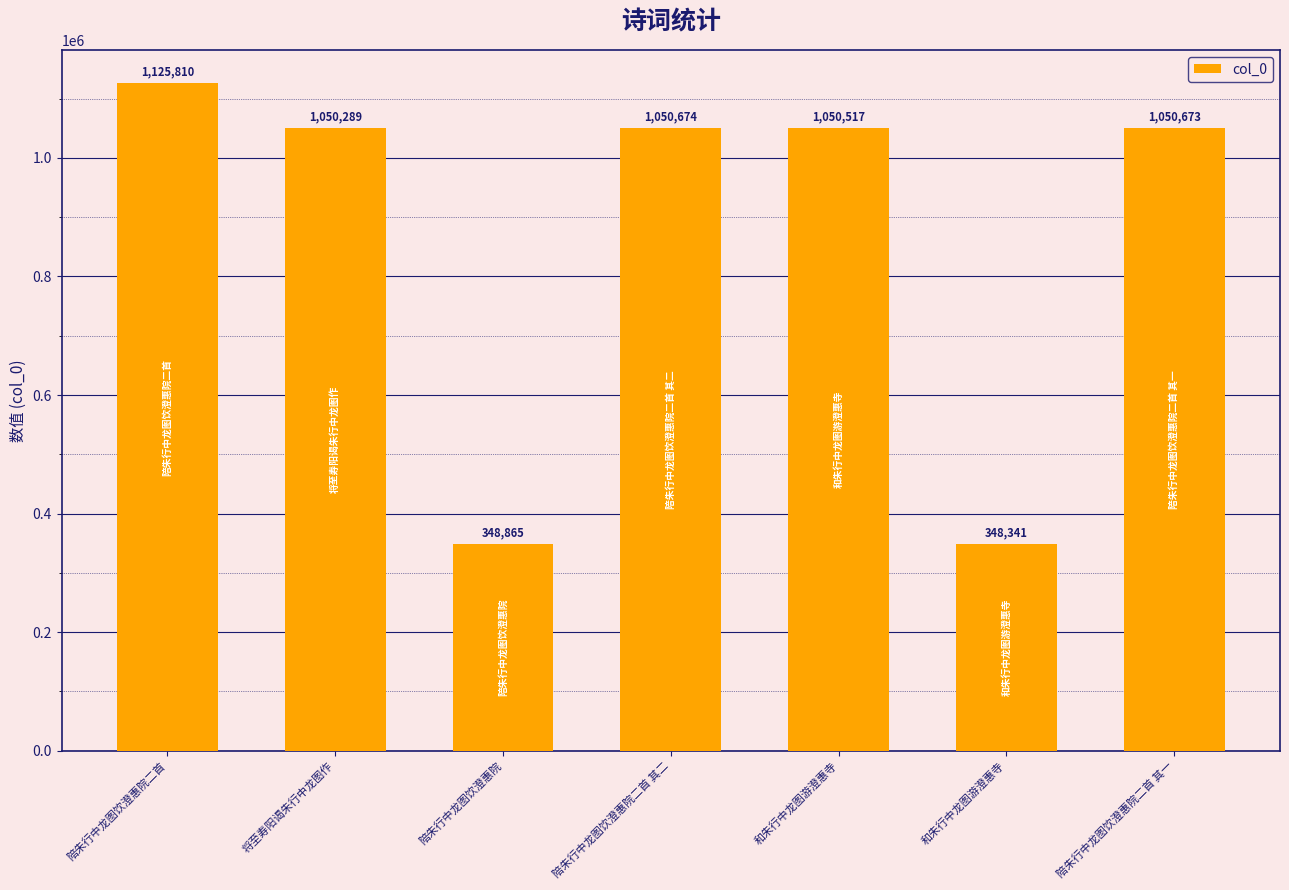

Where does the data first go above 1050517?

陪朱行中龙图饮澄惠院二首